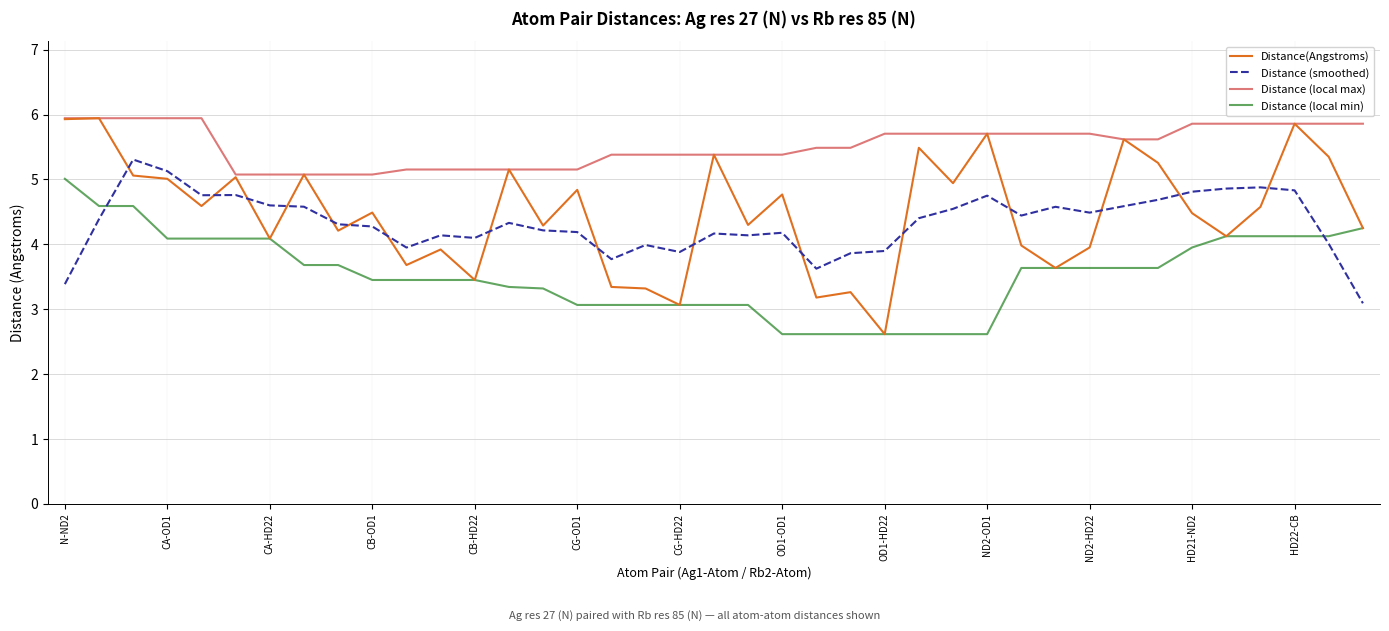

What is the average value of the Distance (local min) series?

3.5